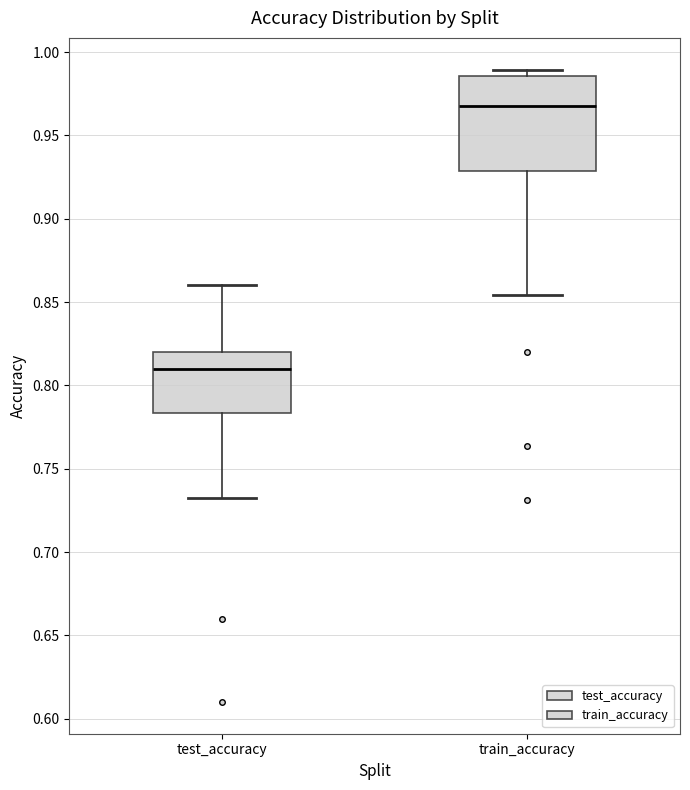

Which box is the tallest, from its lower edge to its upper edge?

train_accuracy